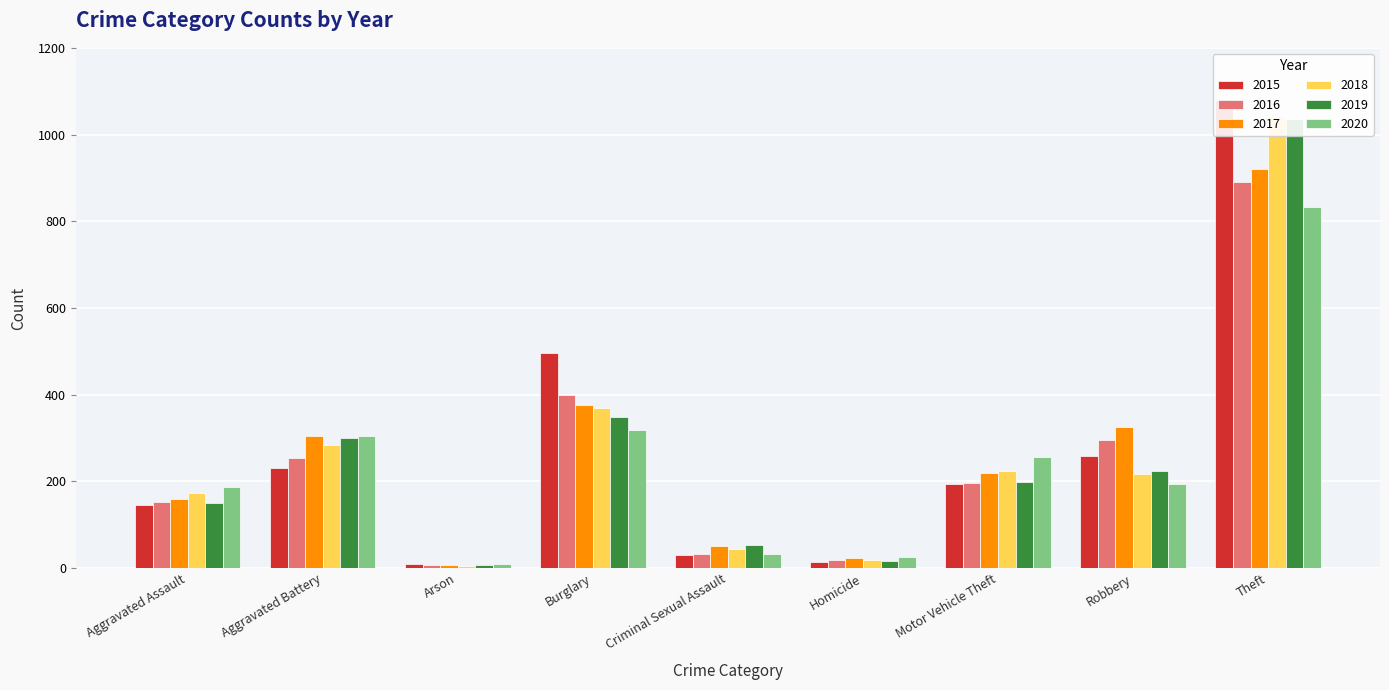

At Motor Vehicle Theft, list the series in order from largest to smallest.

2020, 2018, 2017, 2019, 2016, 2015